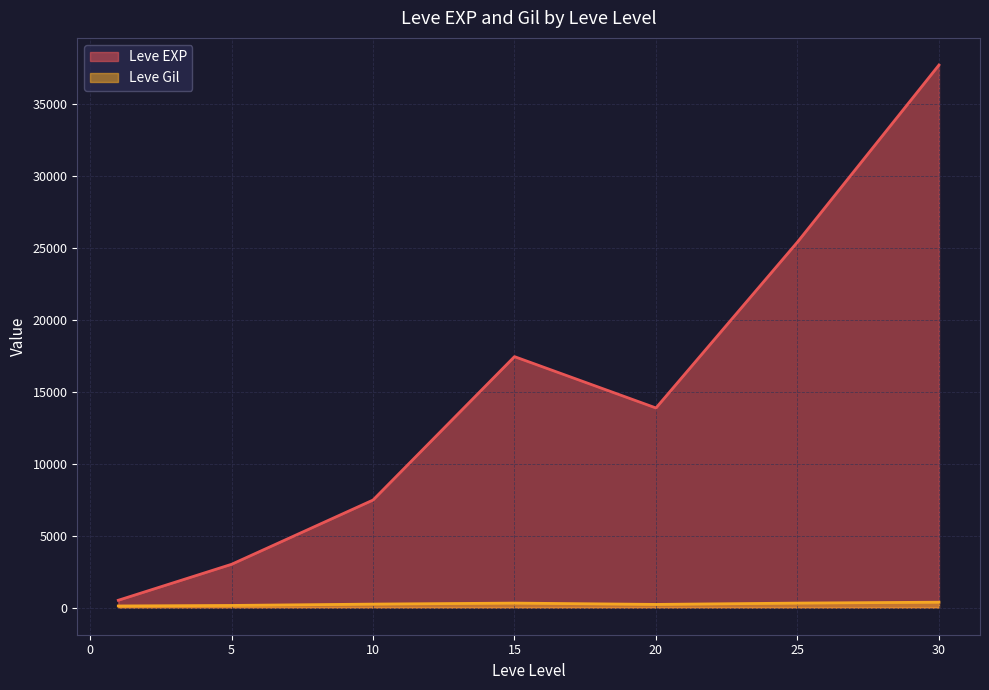

What are all the series names shown in the legend?

Leve EXP, Leve Gil